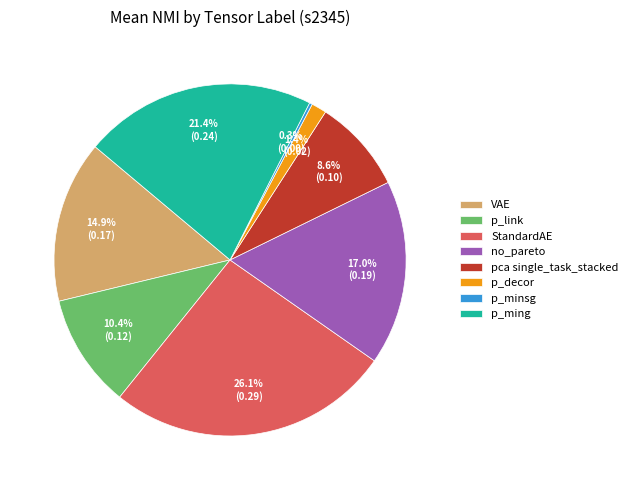

Does any single category account for the majority?

No